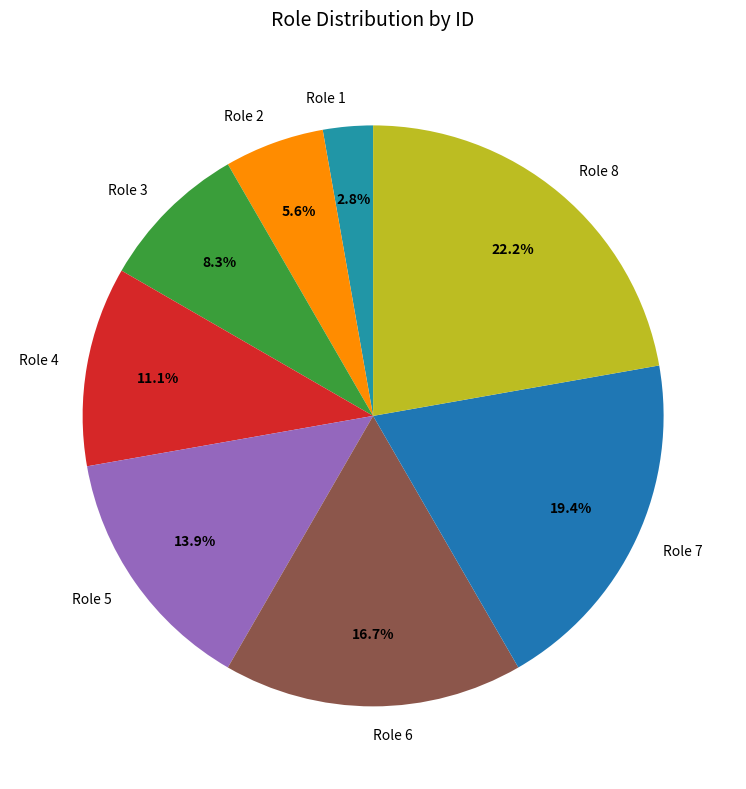

To the nearest percent, what percentage of the pie is Role 7?

19%